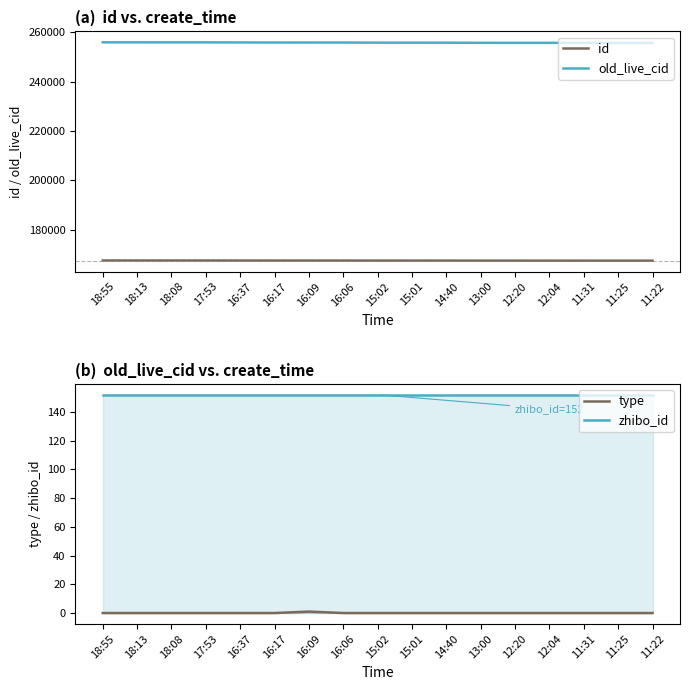

How many lines are shown in the chart?

4